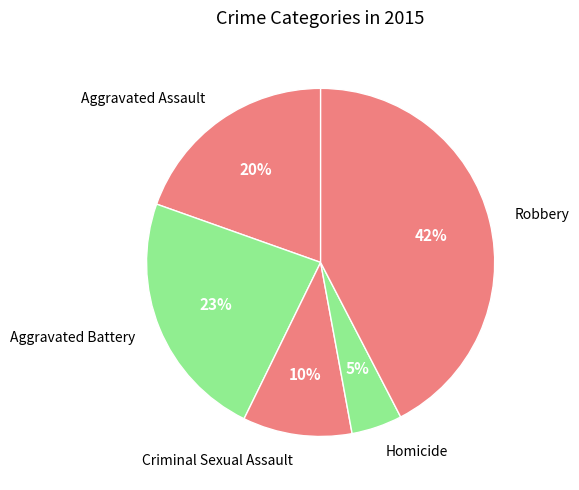

To the nearest percent, what portion does Criminal Sexual Assault represent?

10%